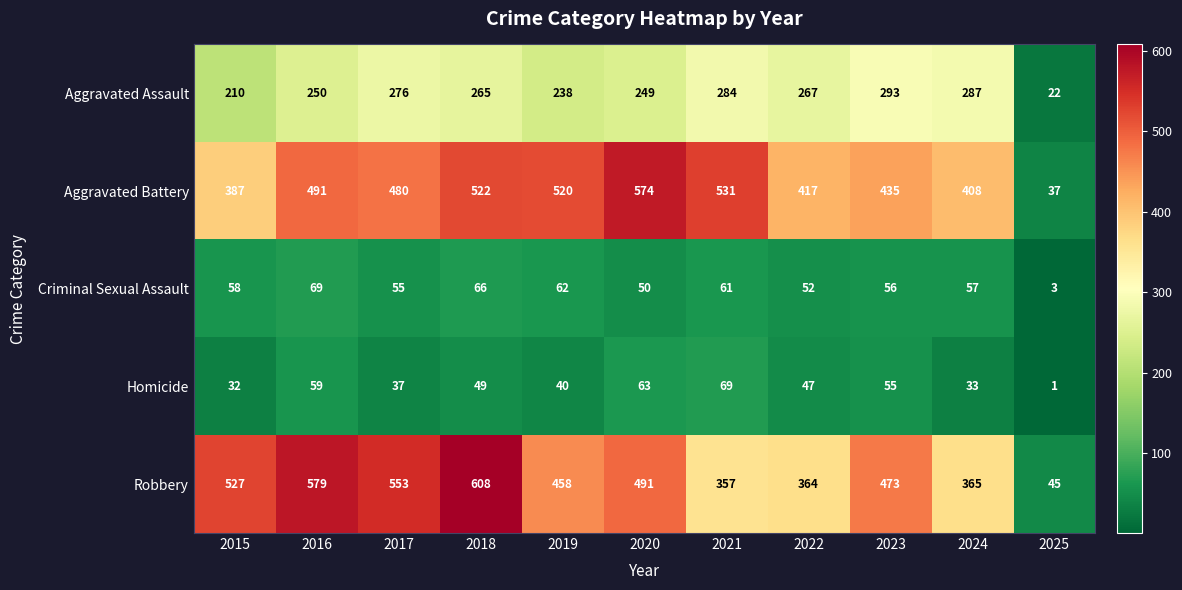

What is the total value across all series at 2016?

1448